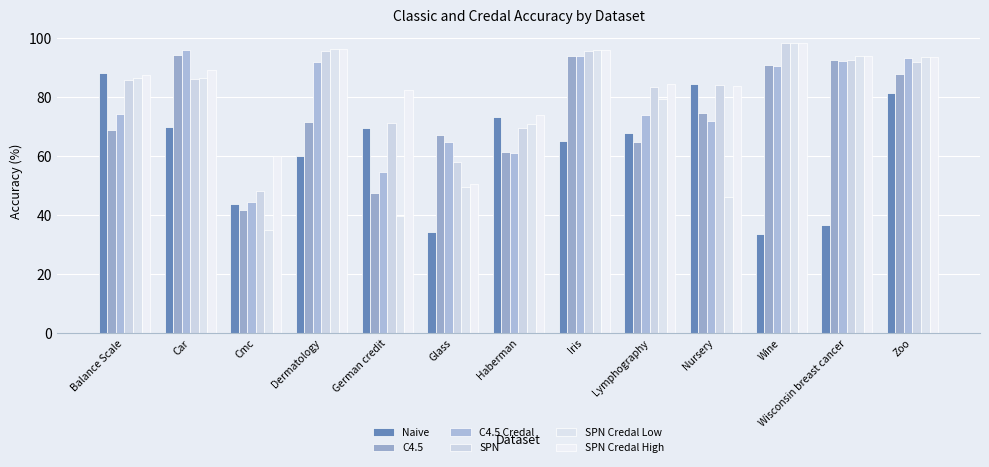

What is the value of the SPN Credal Low bar at the 6th from the left?

49.3